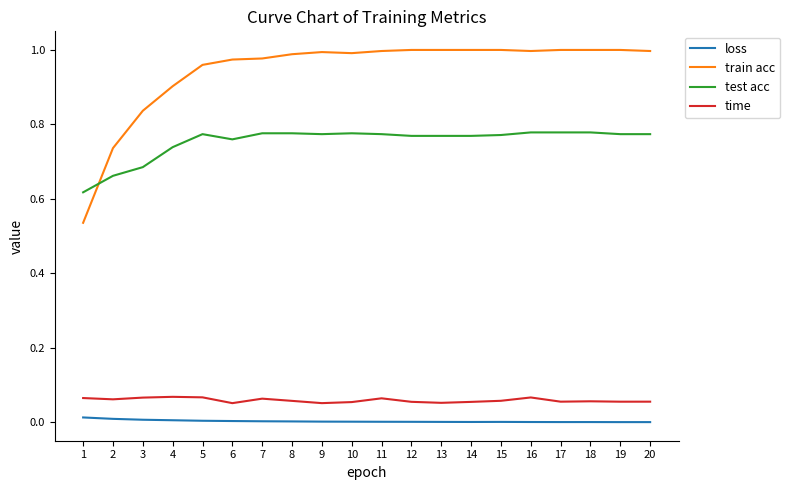

At 7, list the series in order from largest to smallest.

train acc, test acc, time, loss